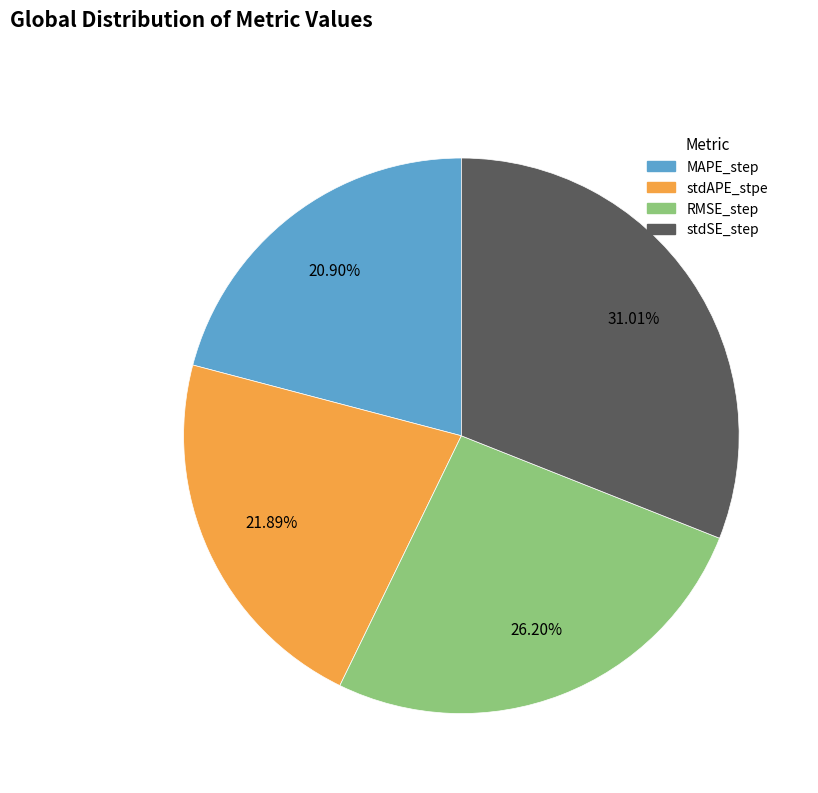

Does any single category account for the majority?

No